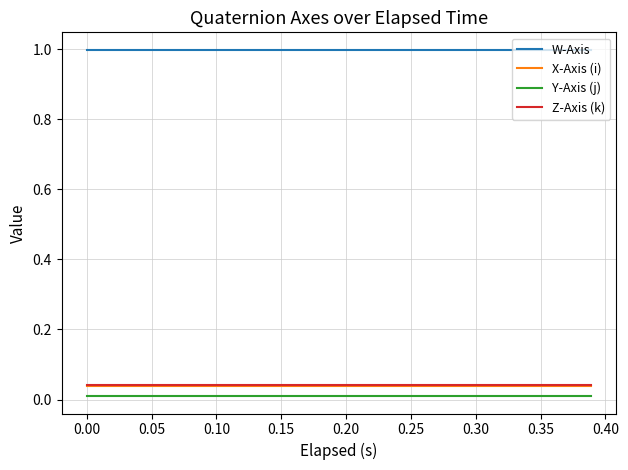

What is the sum of all Y-Axis (j) values?

0.2